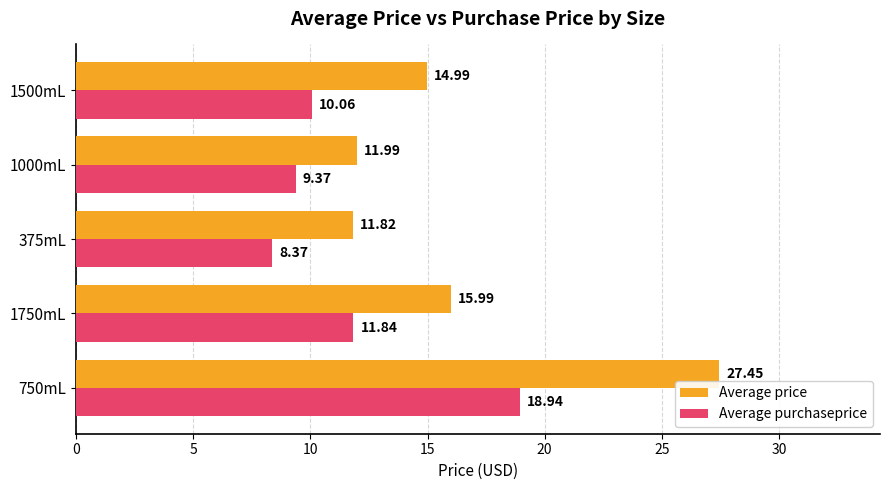

Which series has the largest total across all categories?

Average price